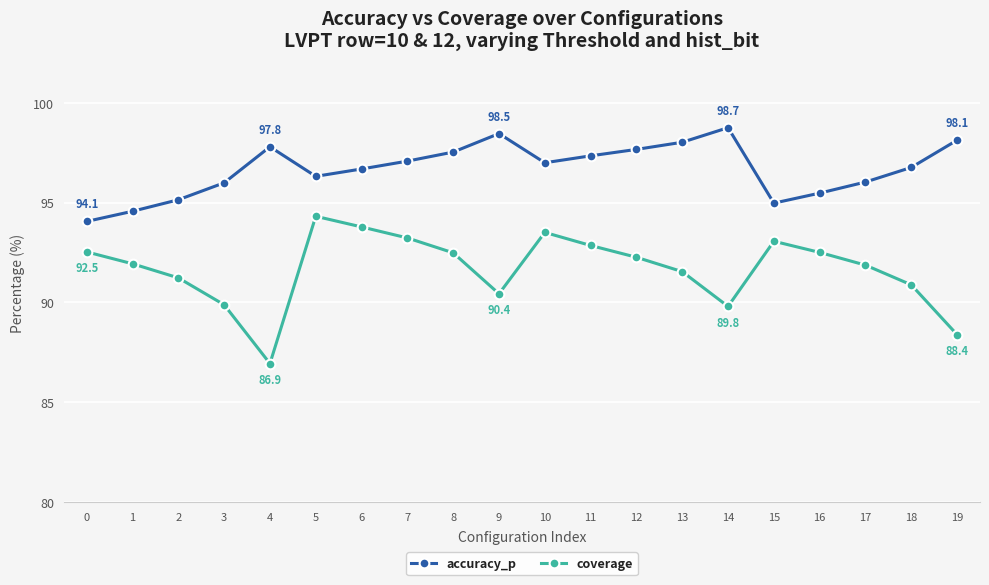

Is the value of coverage at 3 greater than the value of accuracy_p at 1?

No